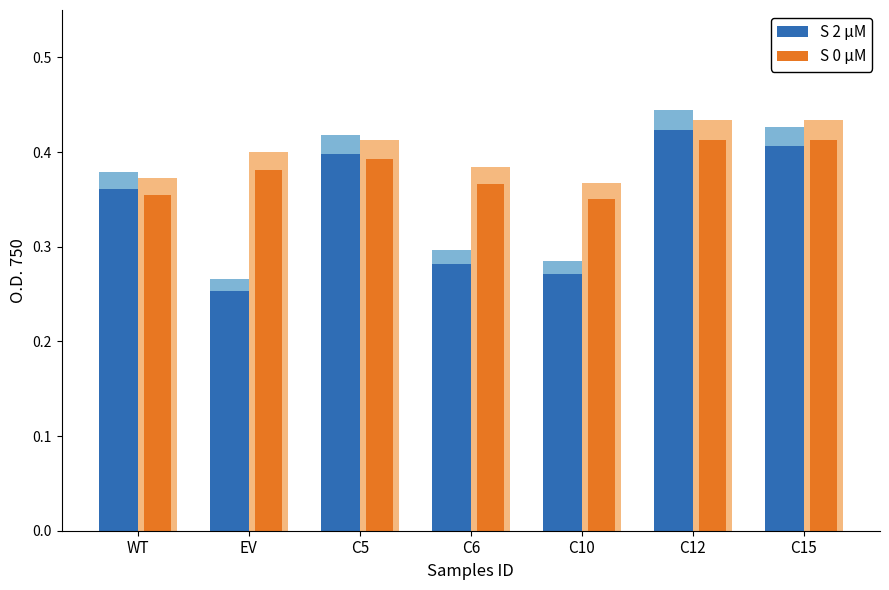

What is the label of the 3rd bar from the left?

C5